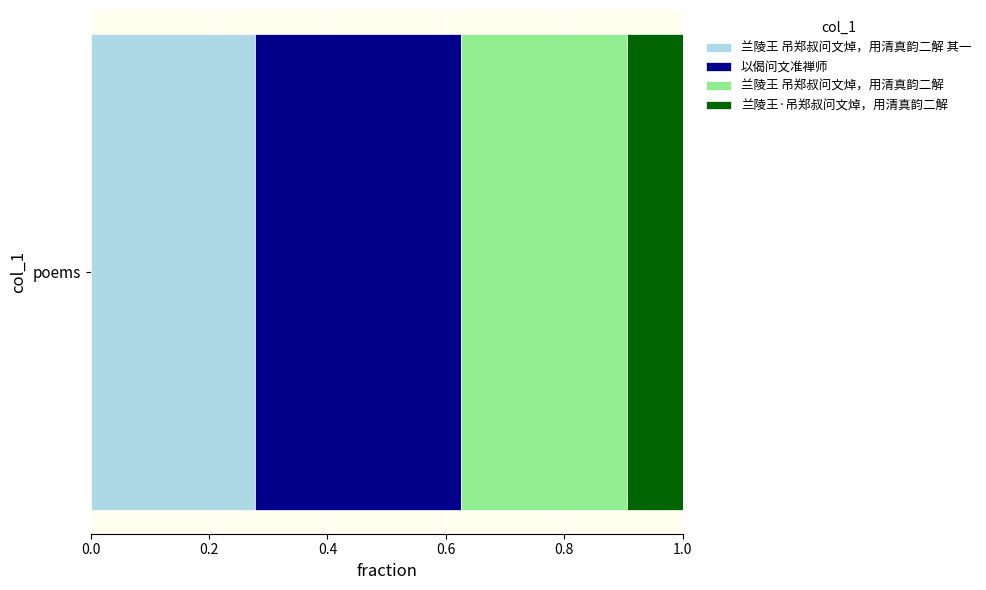

How many series are shown in this chart?

4